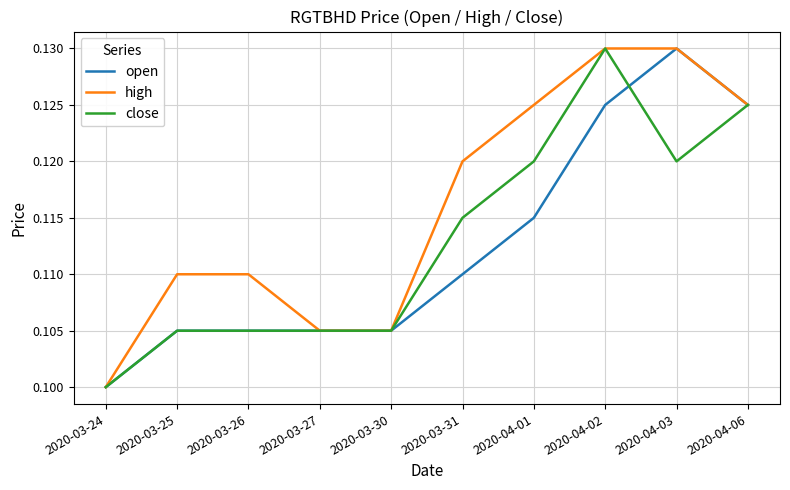

Which label corresponds to the smallest value in the chart?

2020-03-24